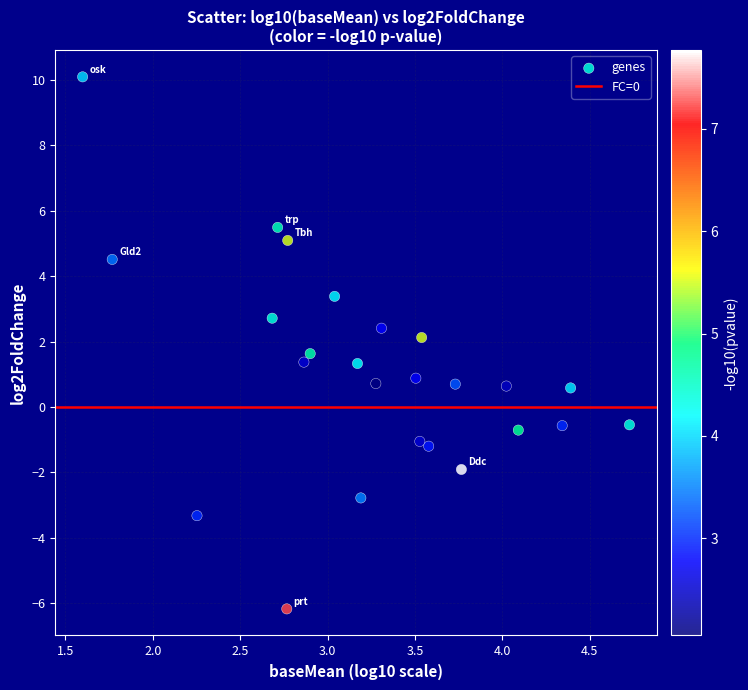

What is the range of X values (max minus min)?

3.1